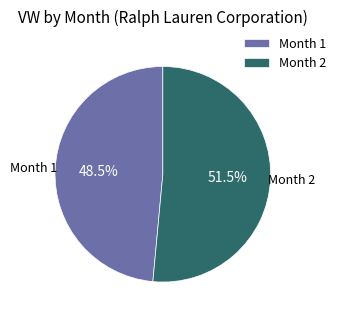

Which slice is the smallest?

Month 1